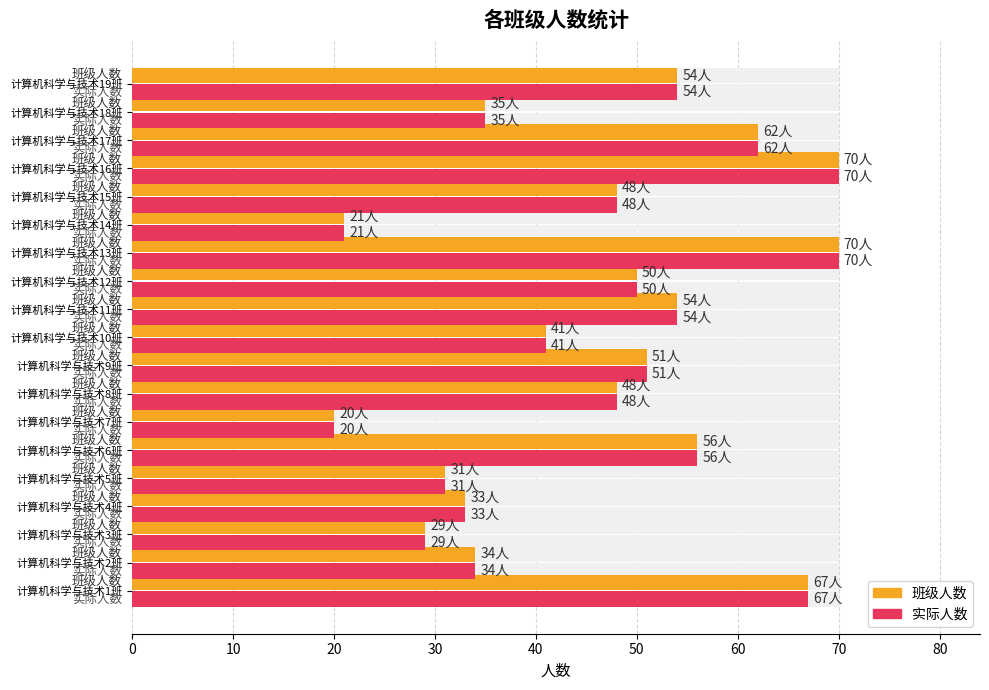

At how many categories does at least one series exceed 45?

11